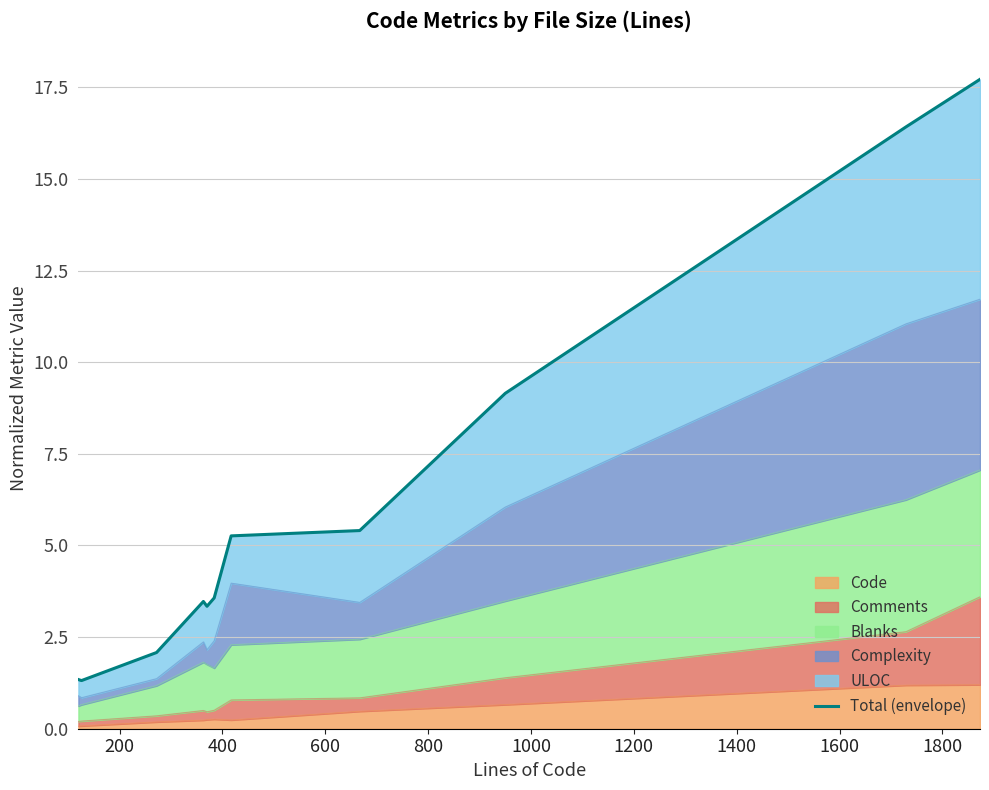

What is the sum of all values?

69.1